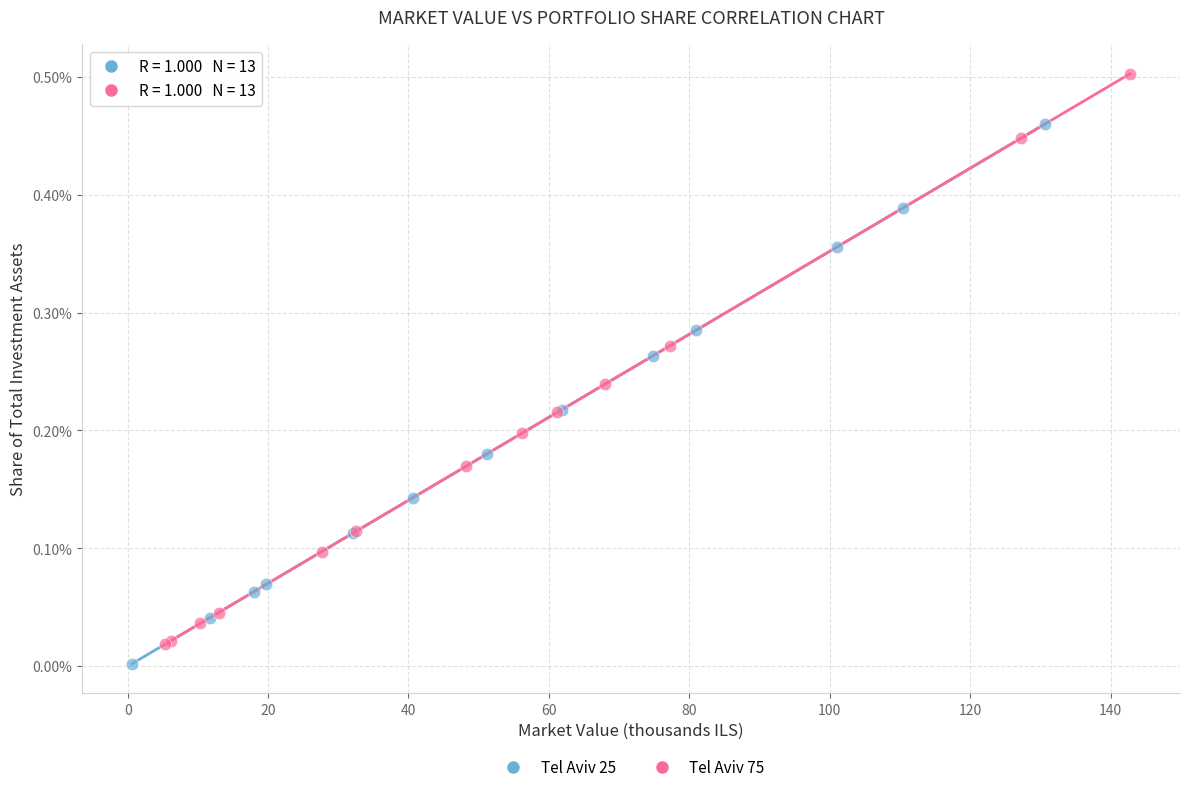

Which series reaches the maximum Y coordinate?

Tel Aviv 75